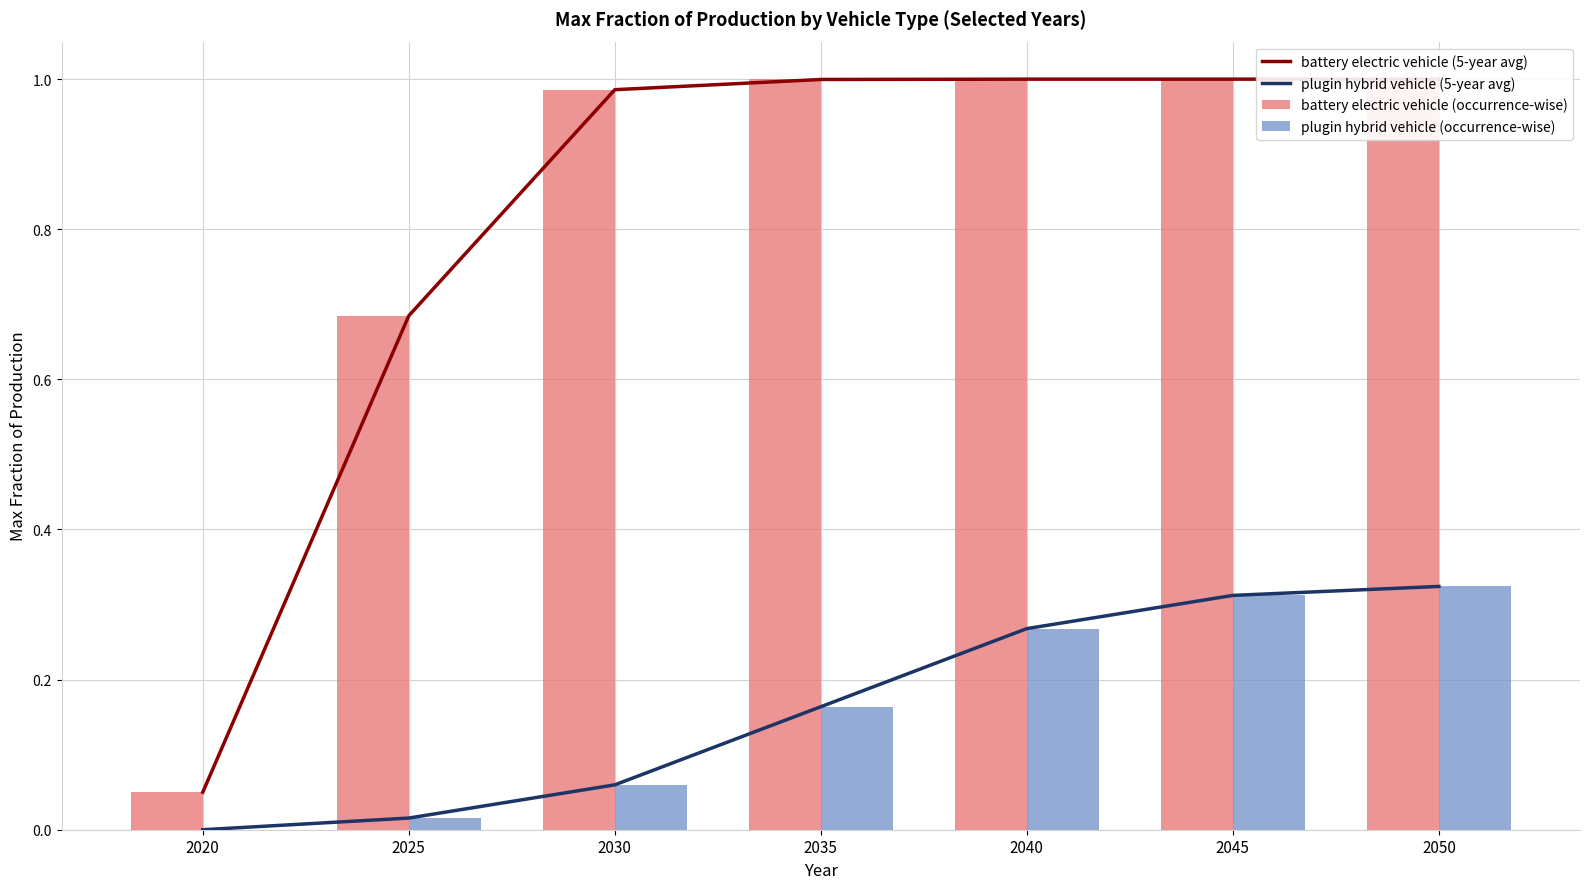

At which category is the sum across all series the highest?

2050